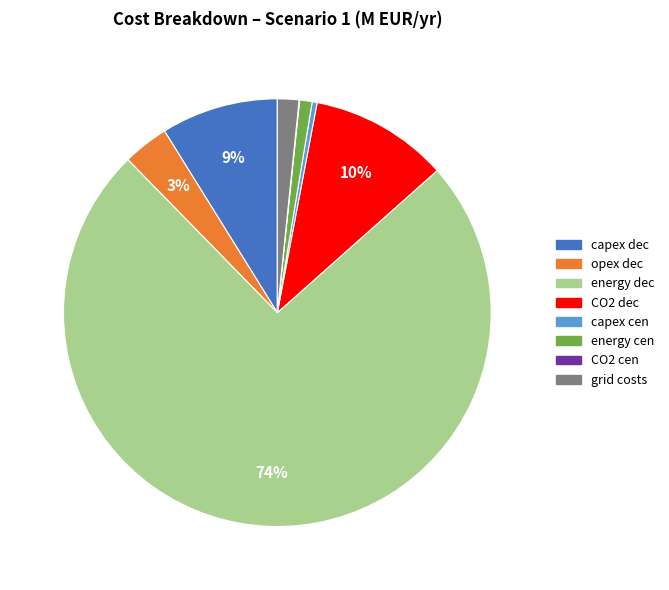

Is there any slice that represents more than half of the pie?

Yes